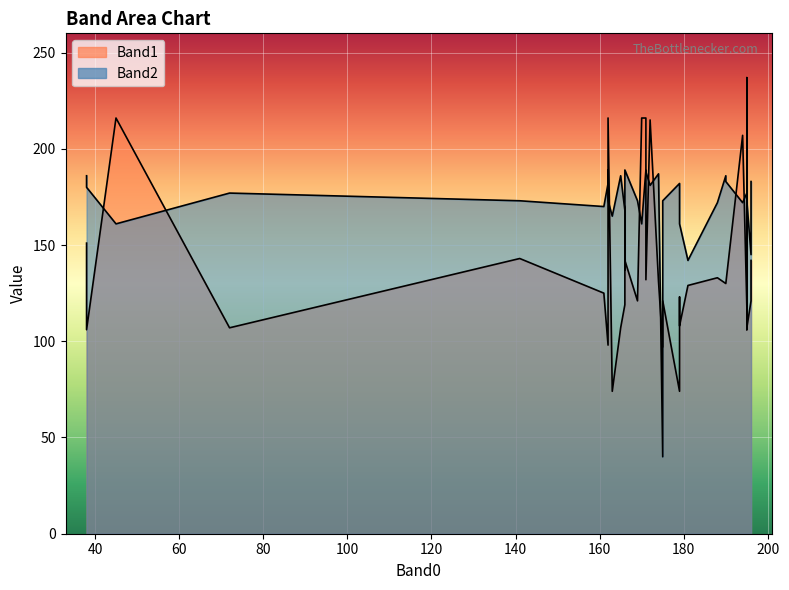

At 175, list the series in order from largest to smallest.

Band1, Band2